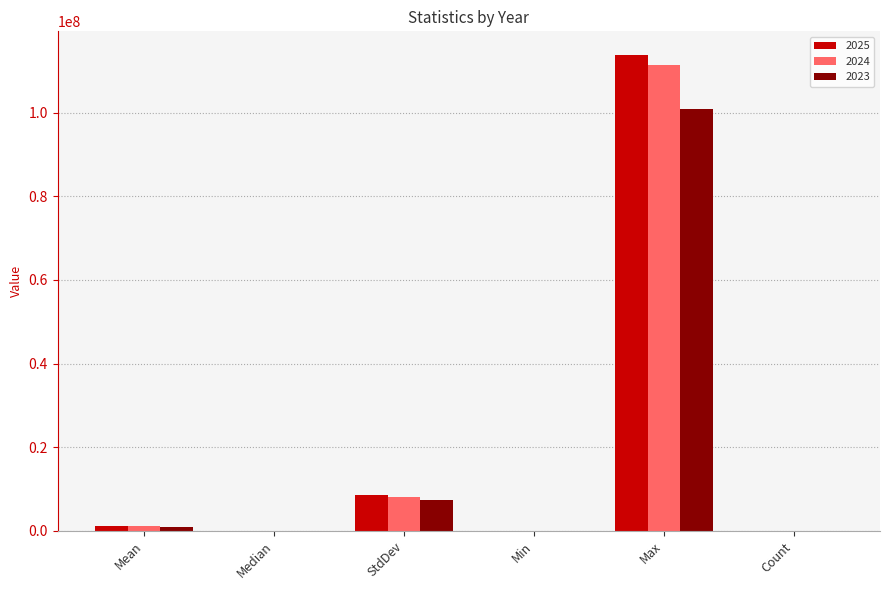

Which series has the largest range (max minus min)?

2025